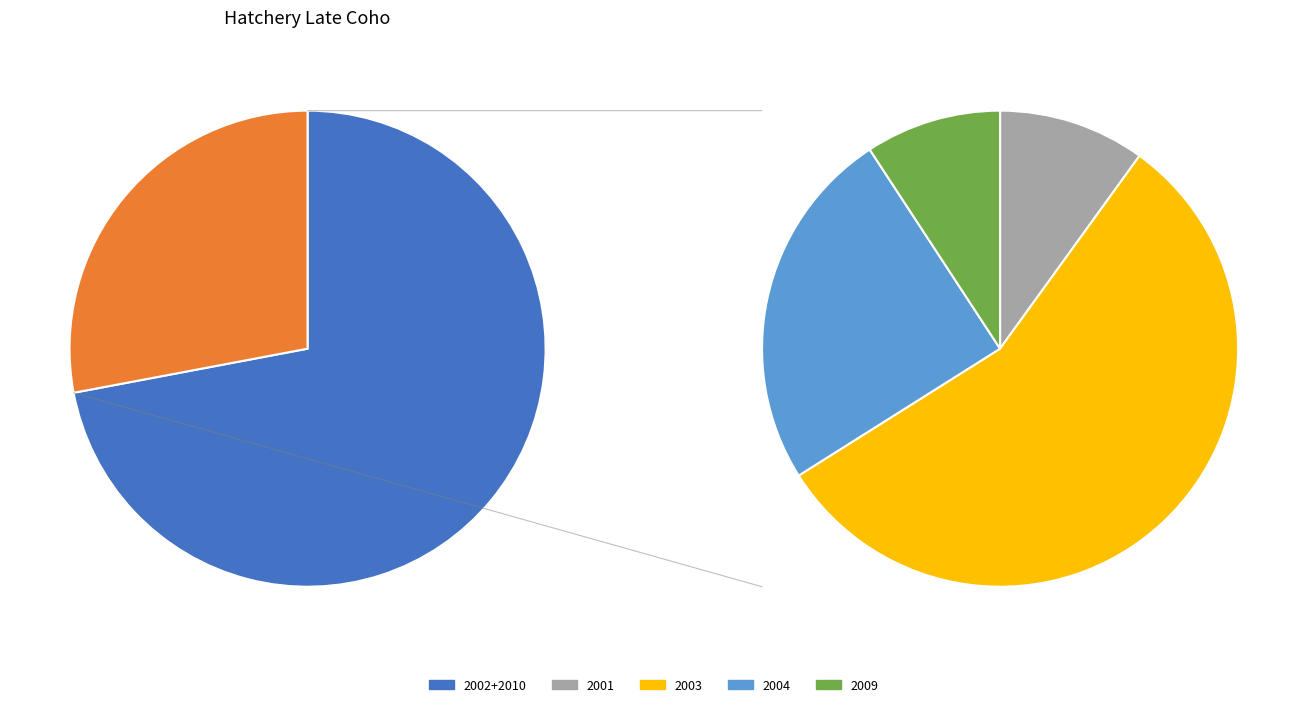

Between 2010 and 2004, which is larger?

2010